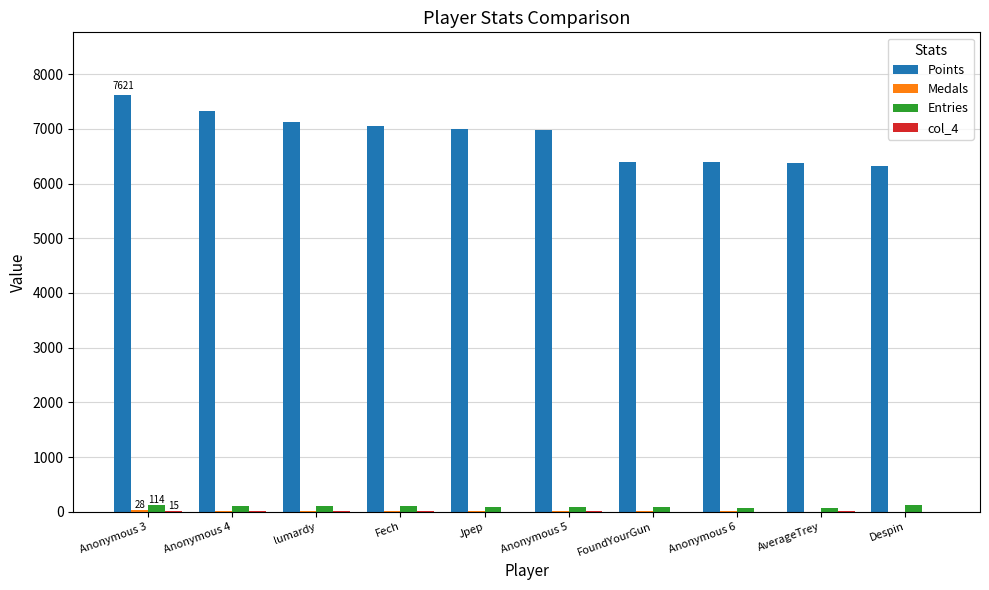

Which label corresponds to the largest value in the chart?

Anonymous 3